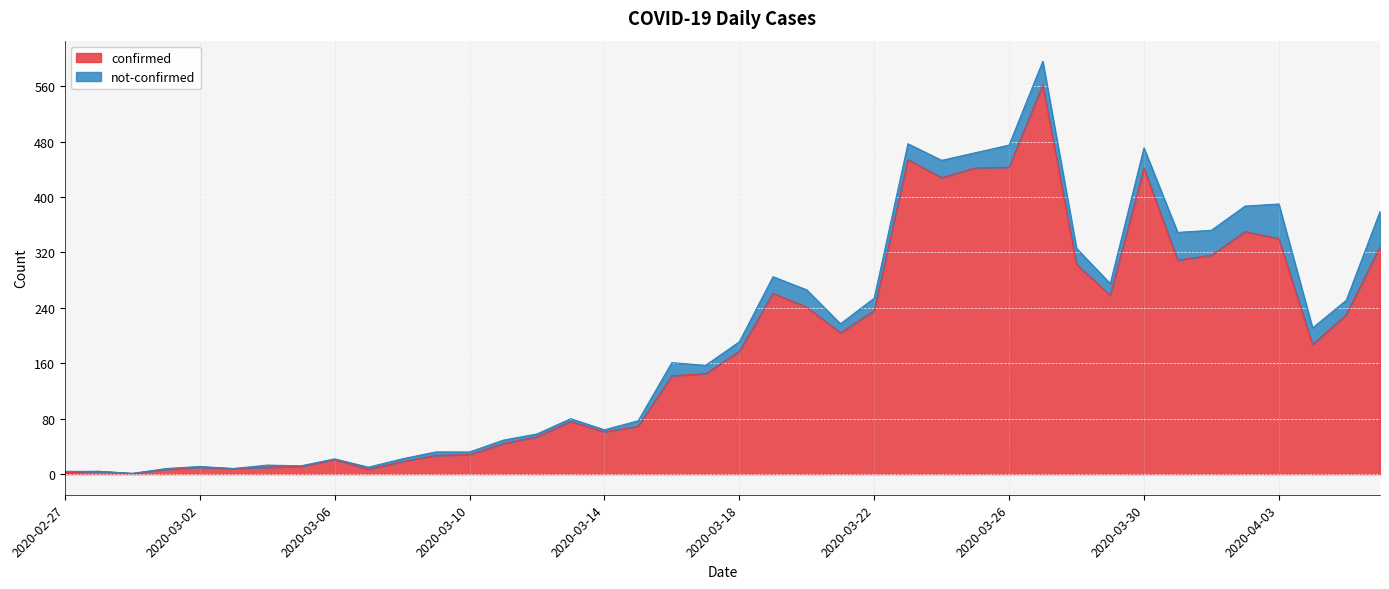

What is the value of the 27th point from the left?

428